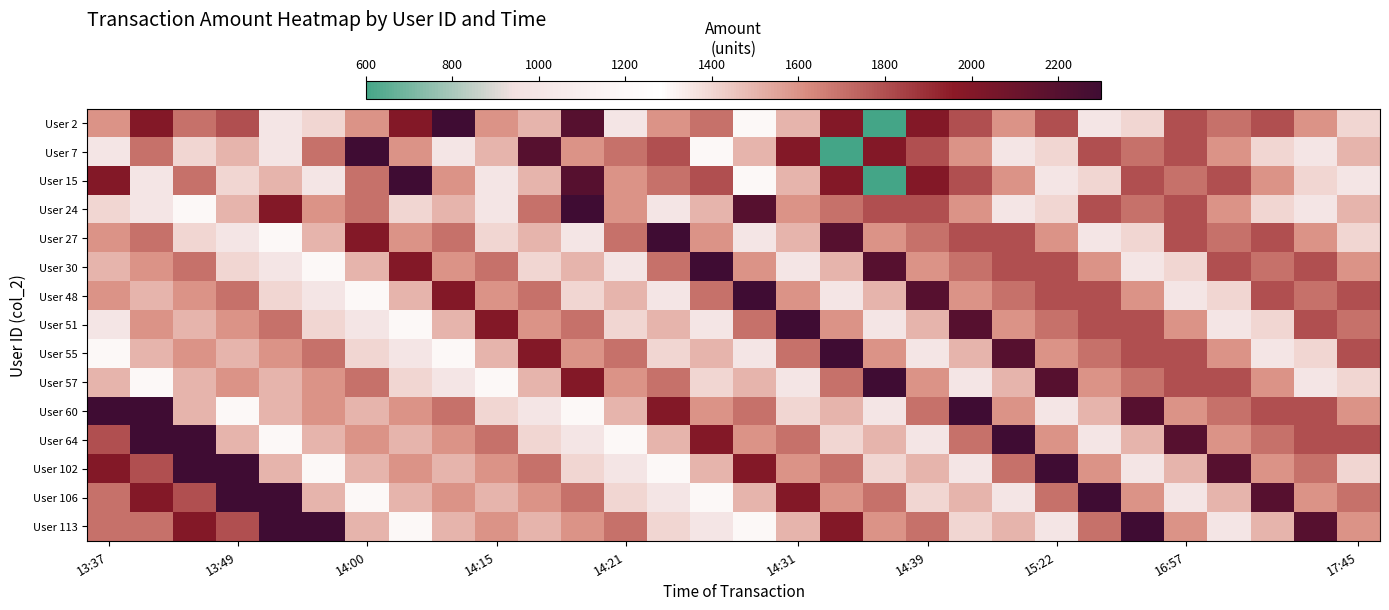

Which series has the largest range (max minus min)?

User 2